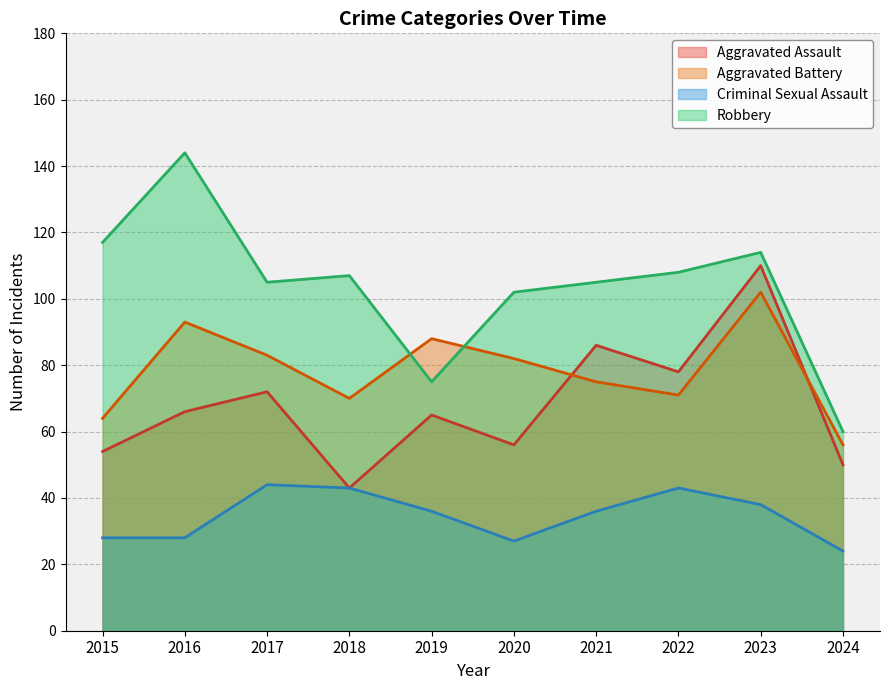

At 2018, list the series in order from largest to smallest.

Robbery, Aggravated Battery, Aggravated Assault, Criminal Sexual Assault